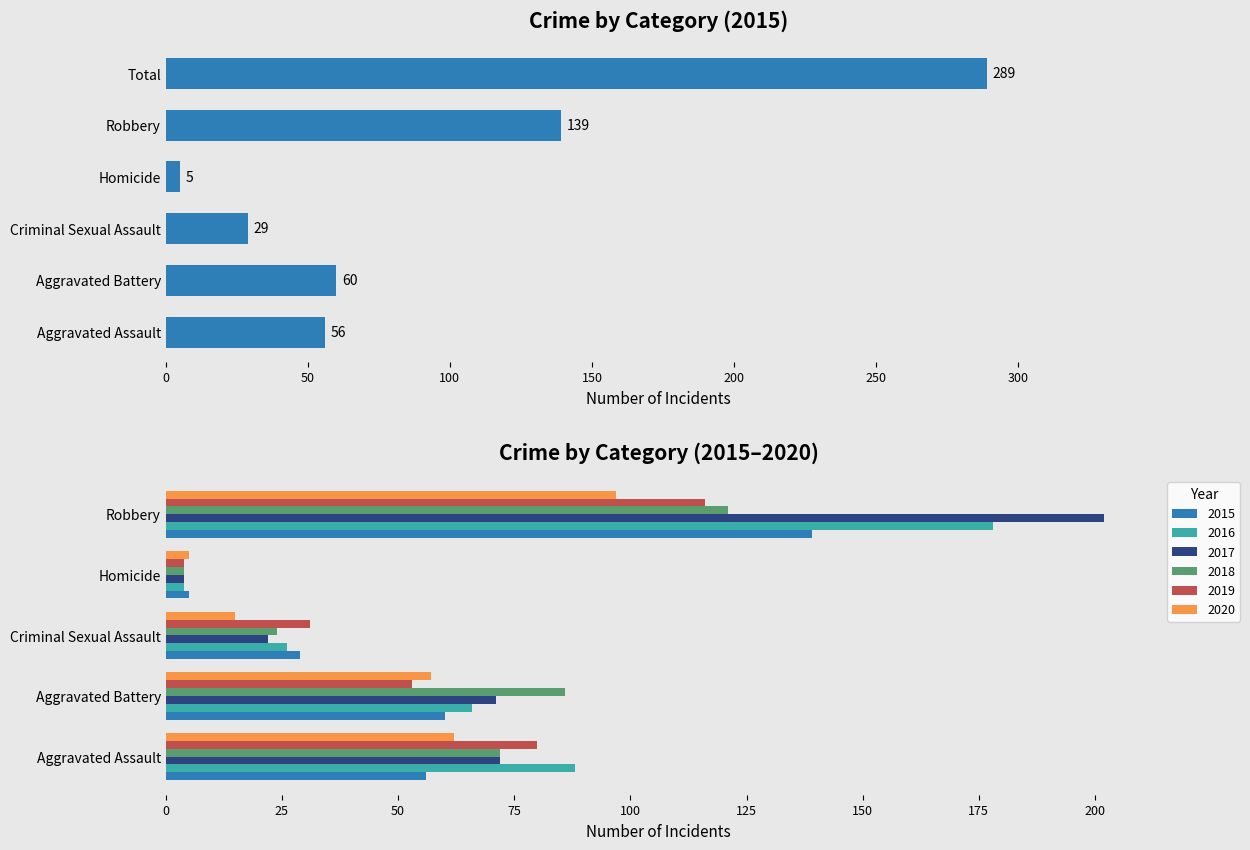

Rank the categories by 2019 value from lowest to highest.

Homicide, Criminal Sexual Assault, Aggravated Battery, Aggravated Assault, Robbery, Total